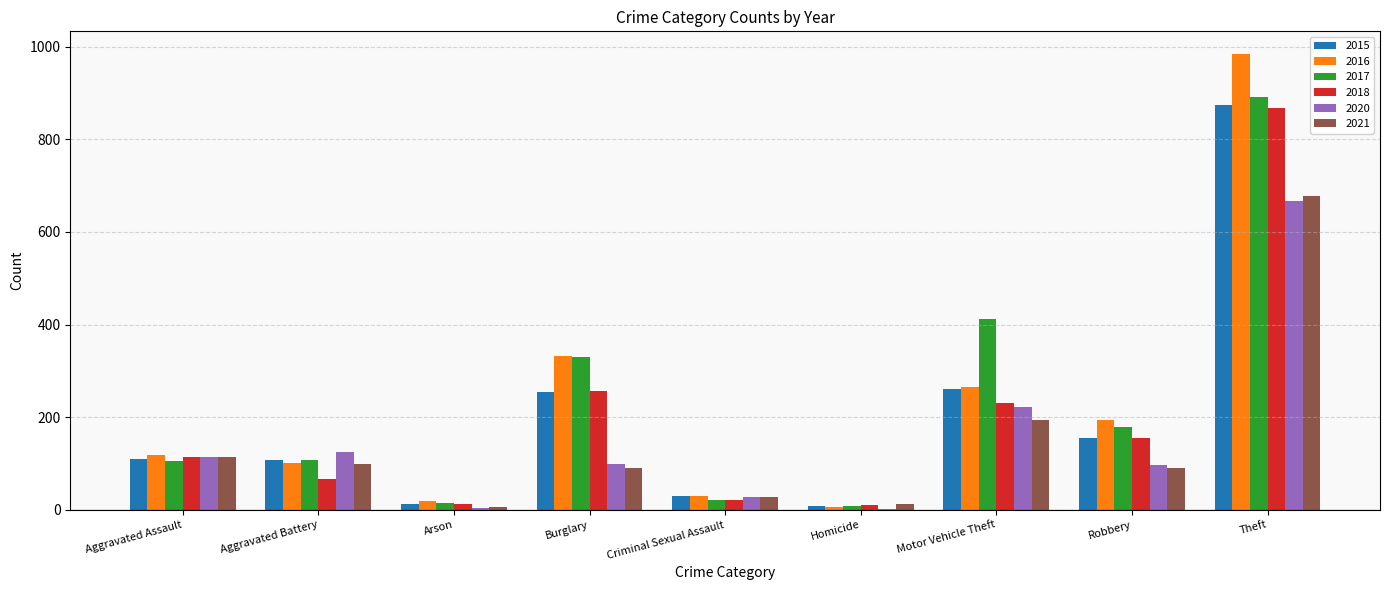

What are all the series names shown in the legend?

2015, 2016, 2017, 2018, 2020, 2021